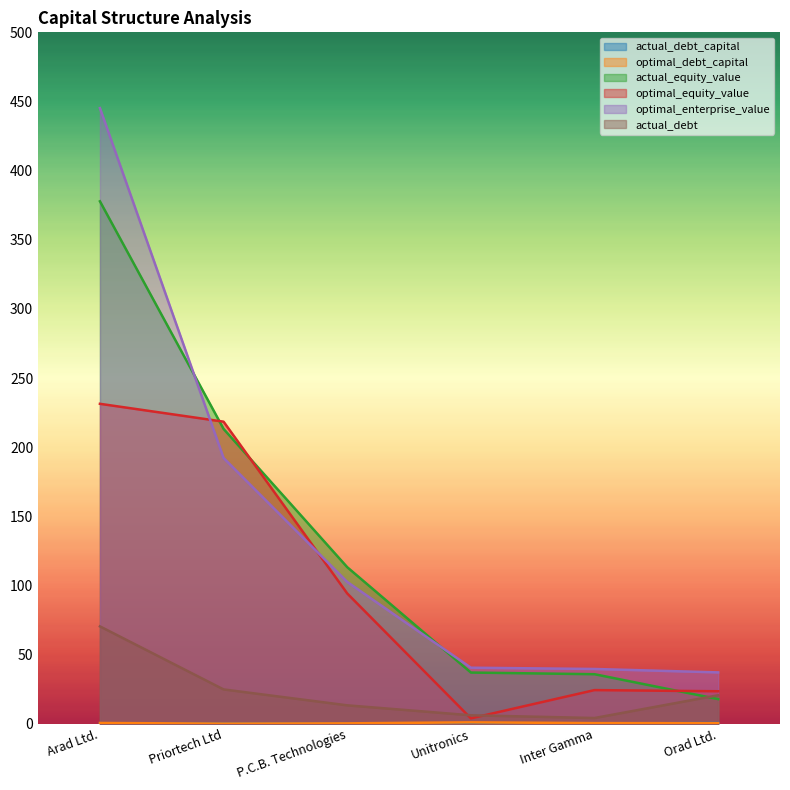

What is the highest value of the actual_equity_value series?

377.8